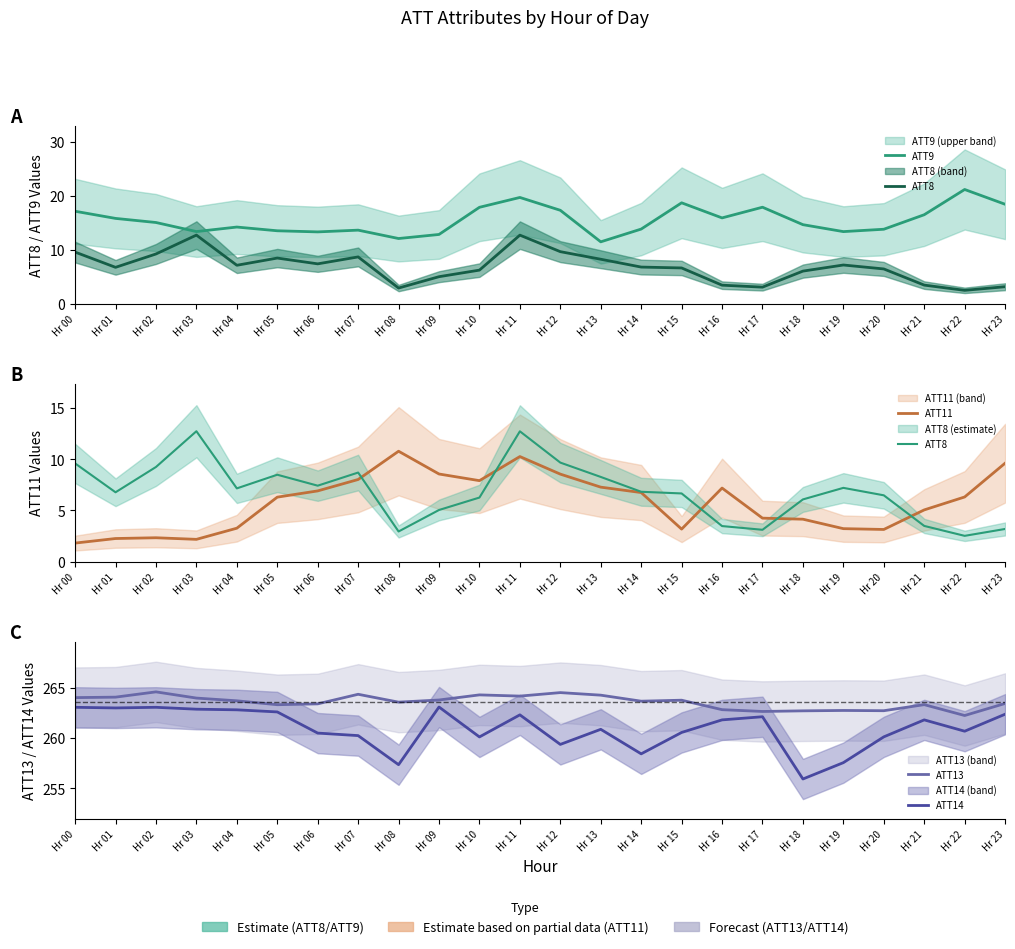

What are all the series names shown in the legend?

ATT9, ATT8, ATT11, ATT13, ATT14